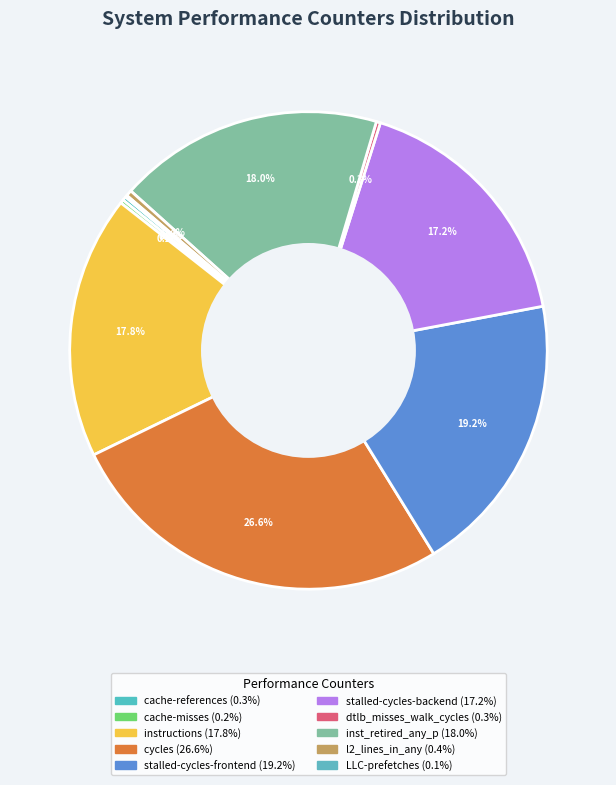

Which has a higher value, cycles or cache-misses?

cycles